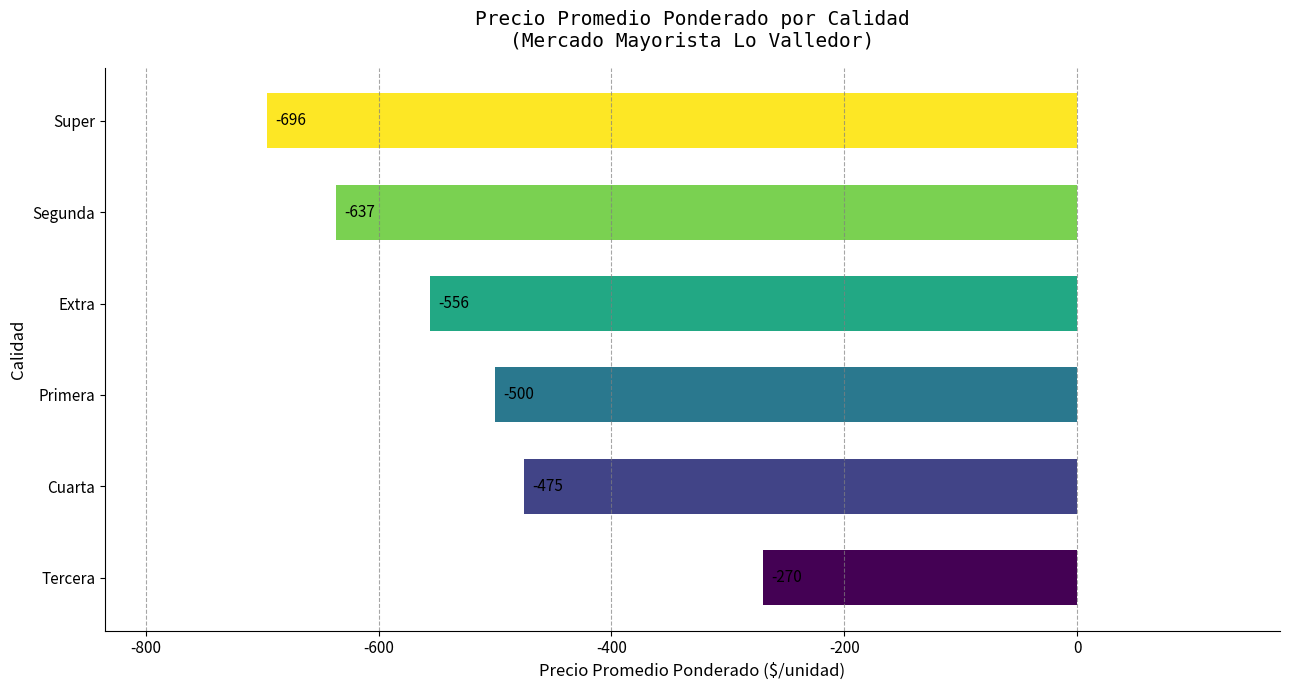

List the labels in order of value, smallest first.

Super, Segunda, Extra, Primera, Cuarta, Tercera